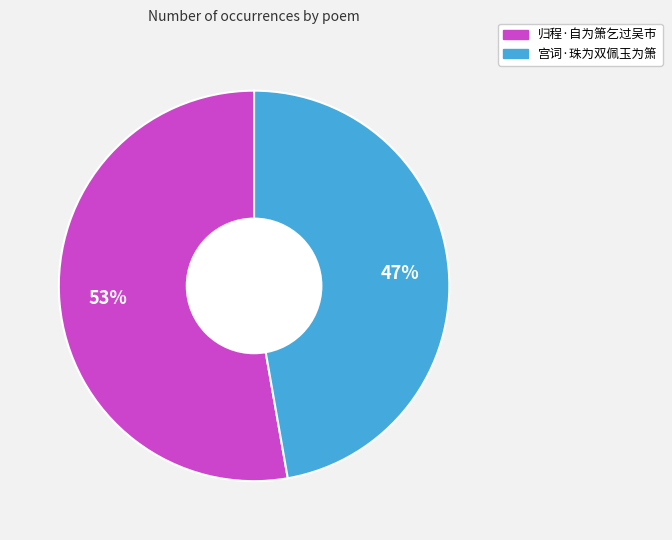

Which category accounts for the majority?

归程·自为箫乞过吴市